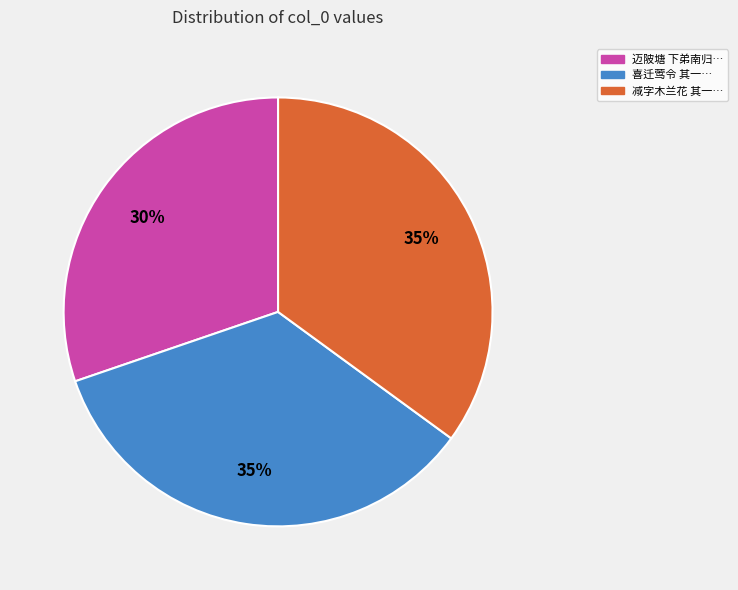

To the nearest percent, what percentage of the pie is 迈陂塘 下弟南归…?

30%